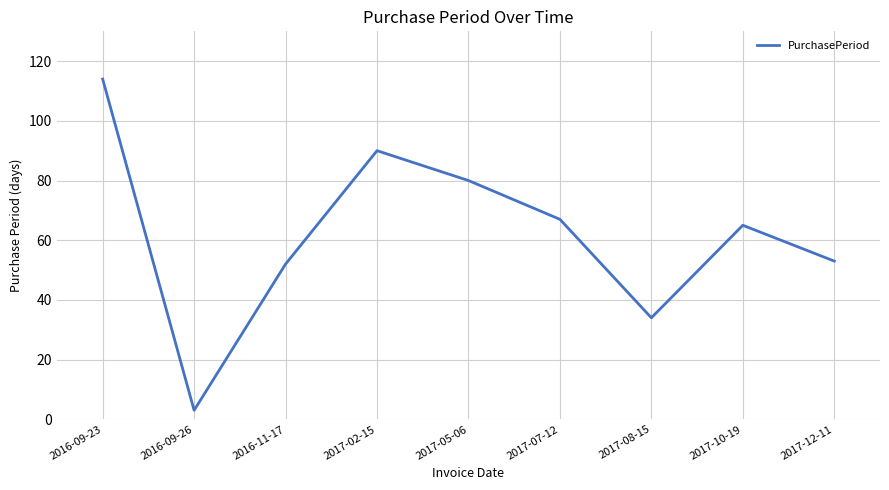

Reading right to left, what are all the values shown in this chart?

2017-12-11=53	2017-10-19=65	2017-08-15=34	2017-07-12=67	2017-05-06=80	2017-02-15=90	2016-11-17=52	2016-09-26=3	2016-09-23=114